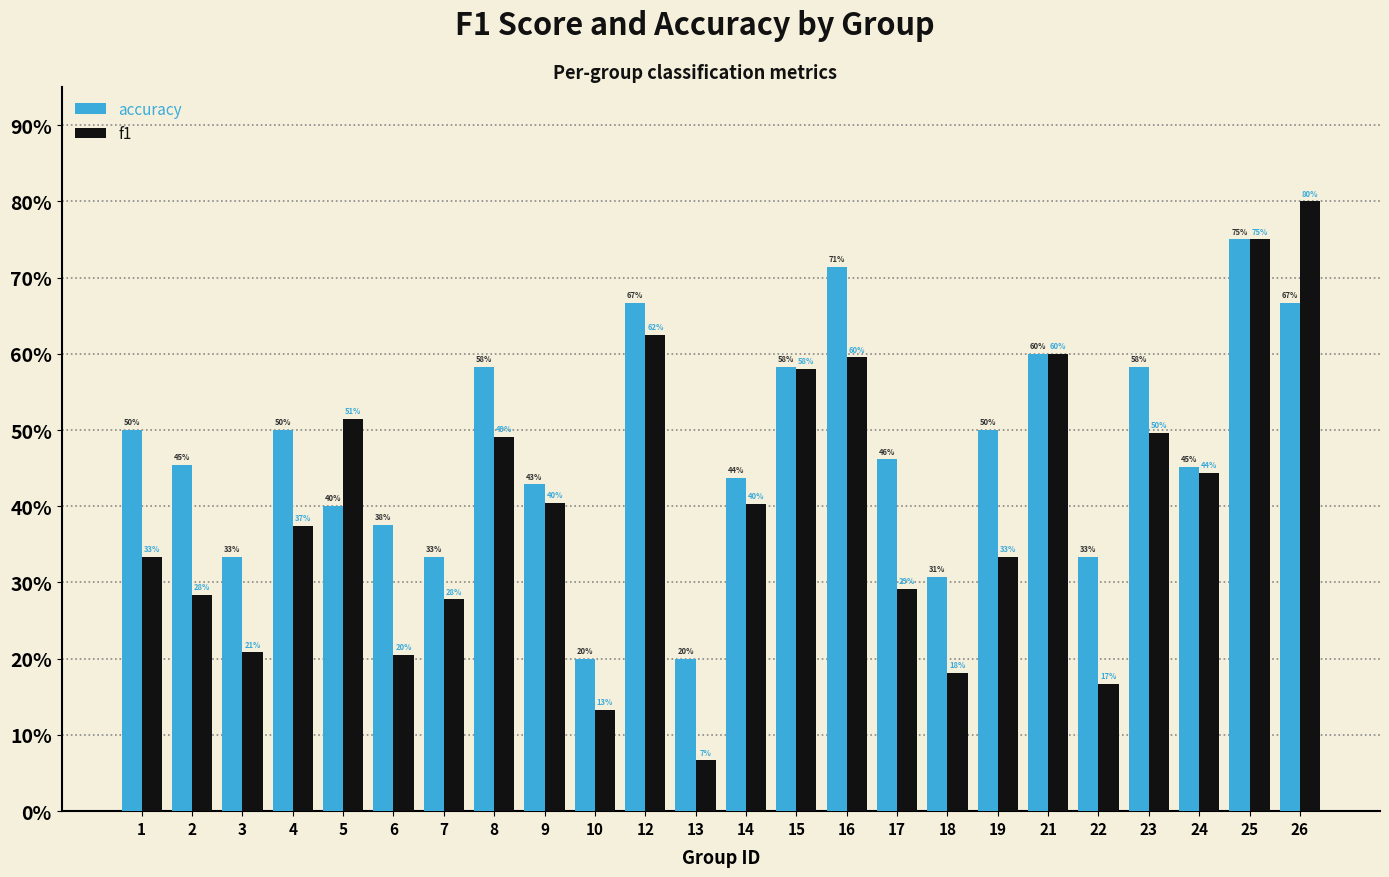

What are all the series names shown in the legend?

accuracy, f1